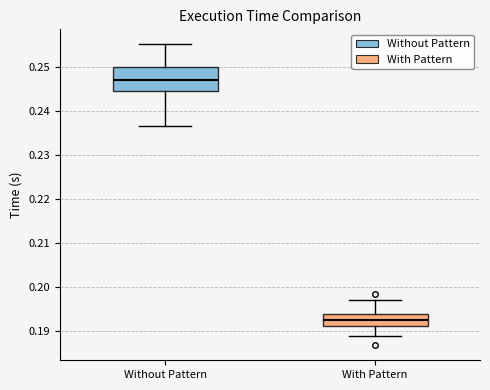

Which box is the tallest, from its lower edge to its upper edge?

Without Pattern